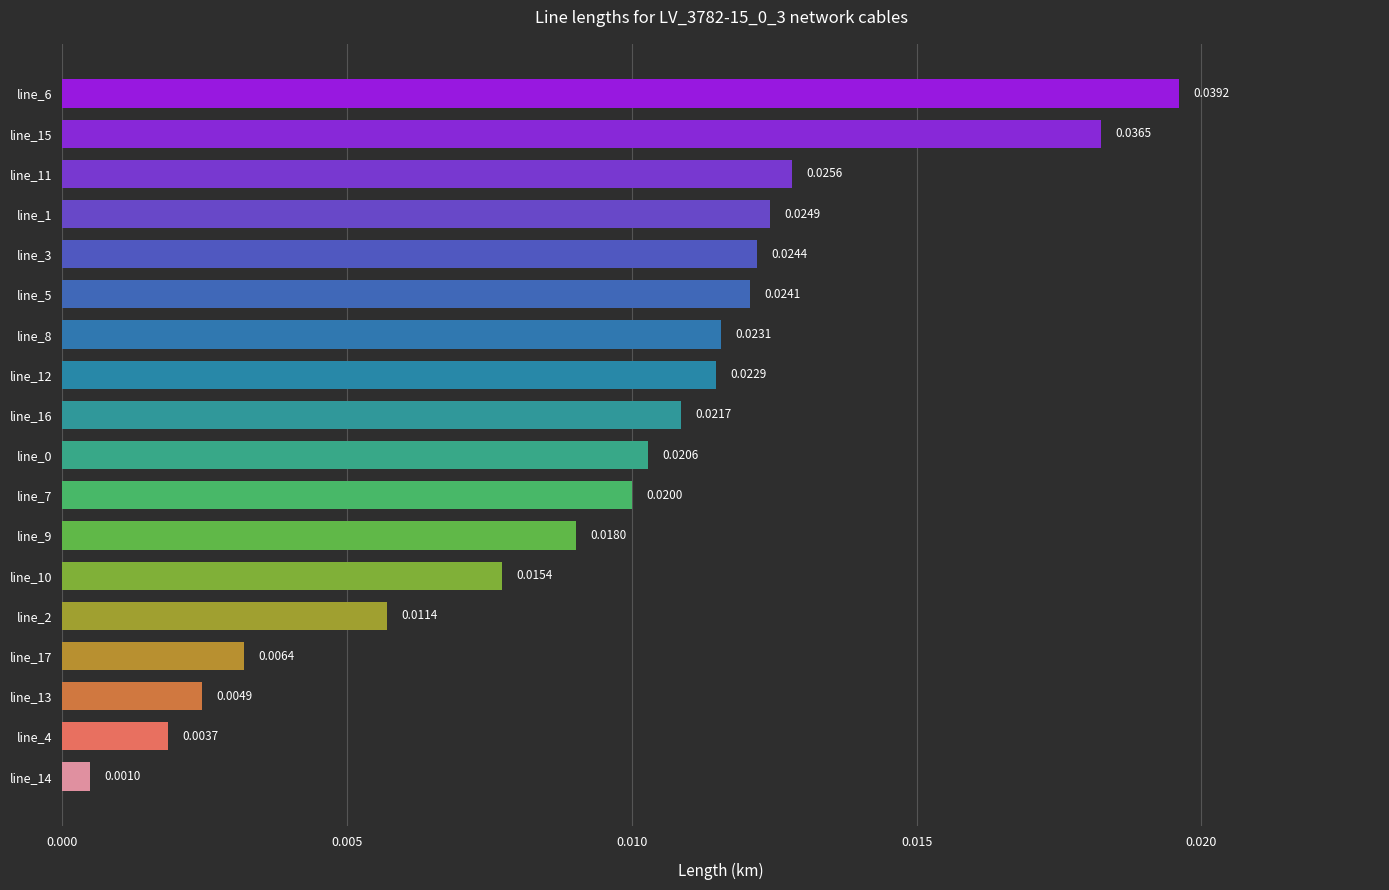

Are the bars horizontal?

Yes